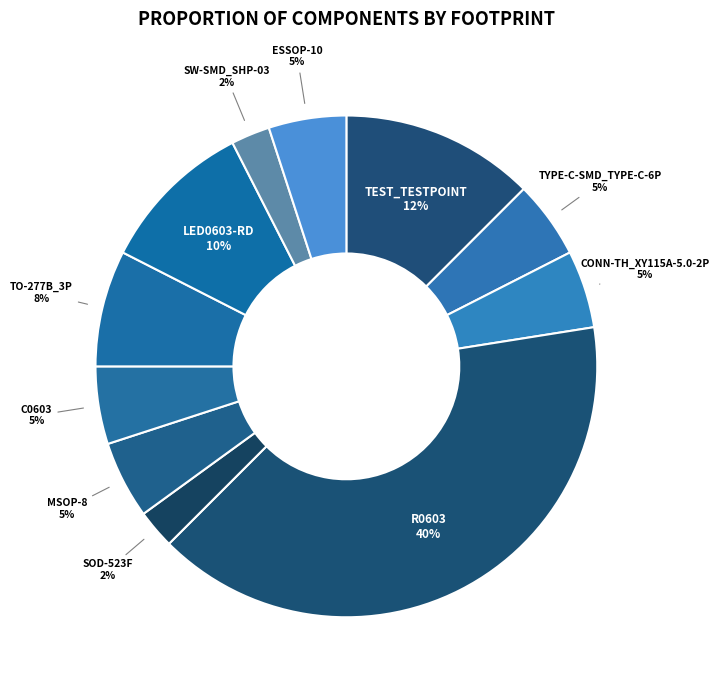

Do CONN-TH_XY115A-5.0-2P and R0603 together represent more than half of the pie?

No